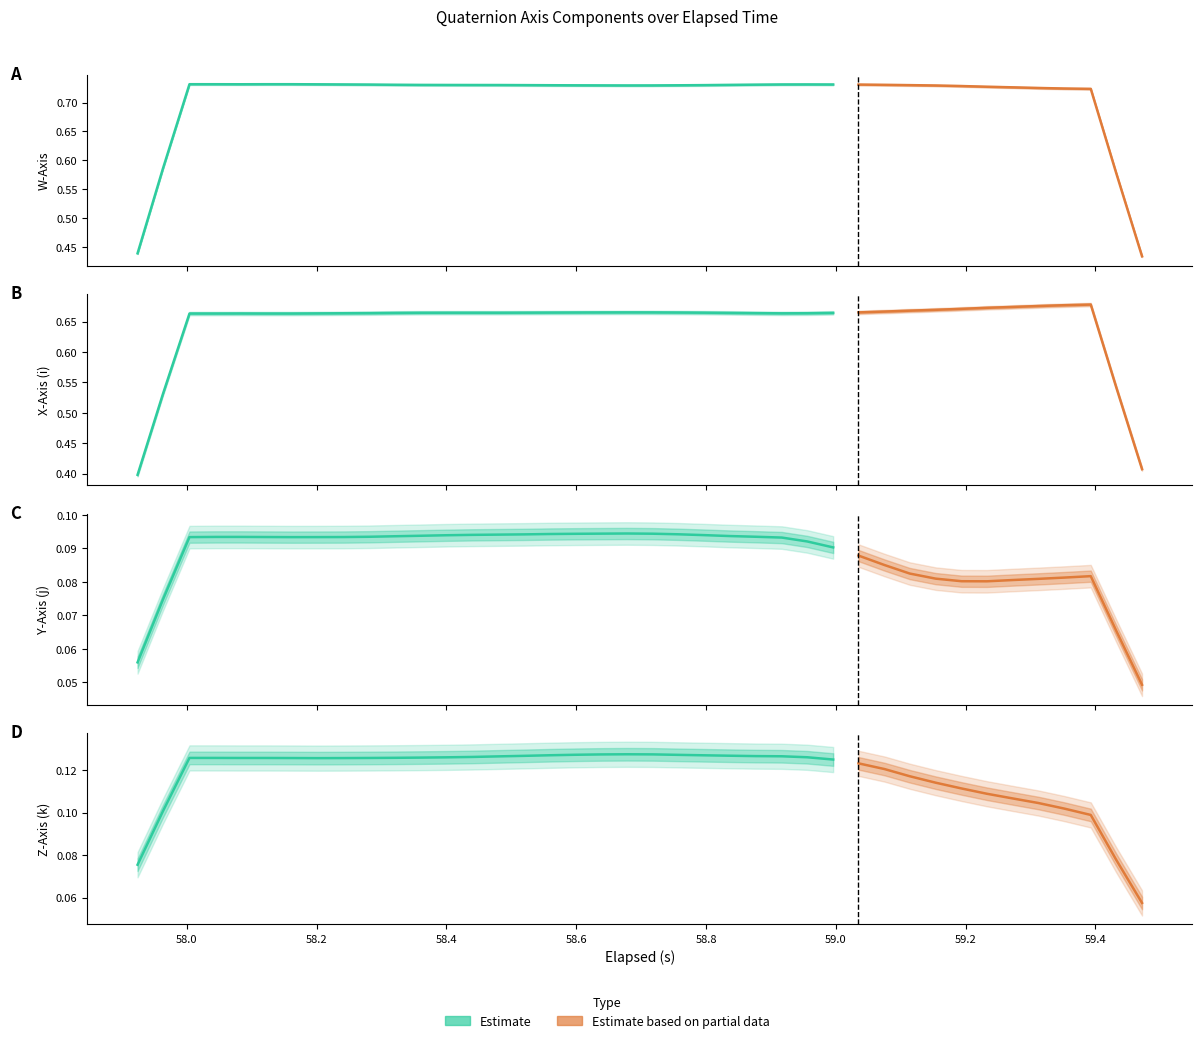

Does the chart have visible grid lines?

No